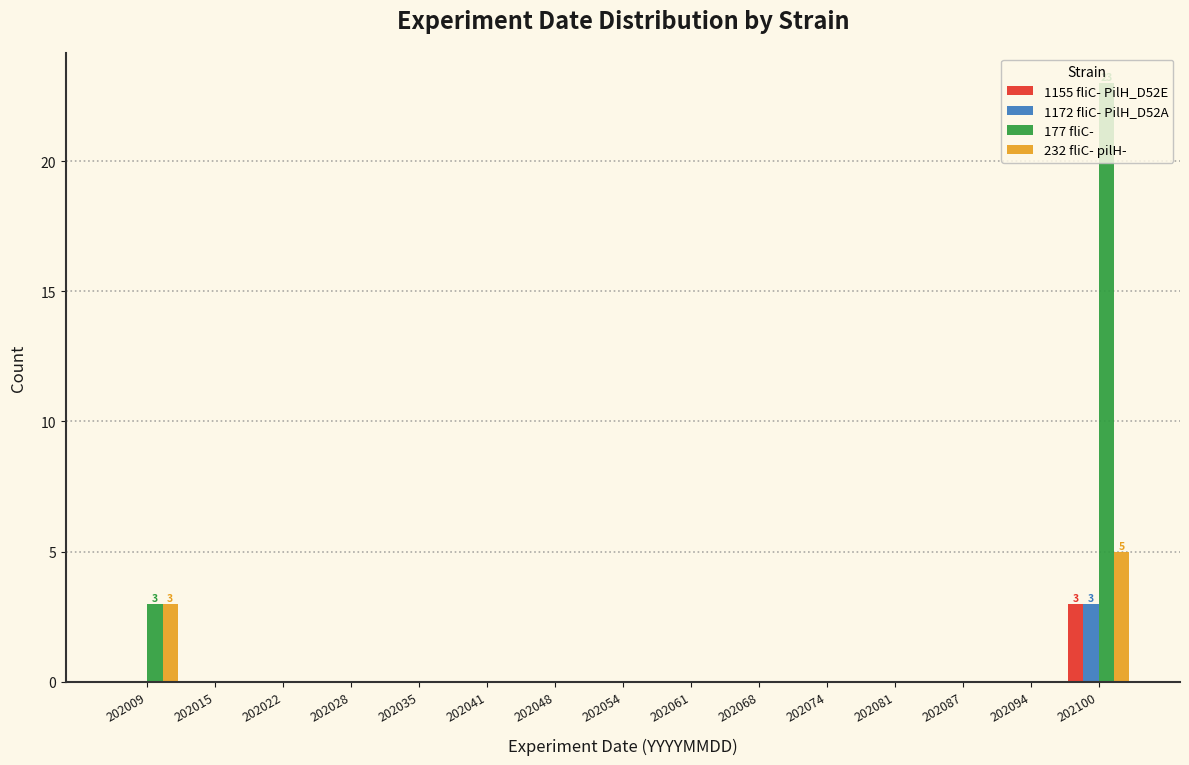

True or false: 1172 fliC- PilH_D52A has a value of 0 at 202048.

True